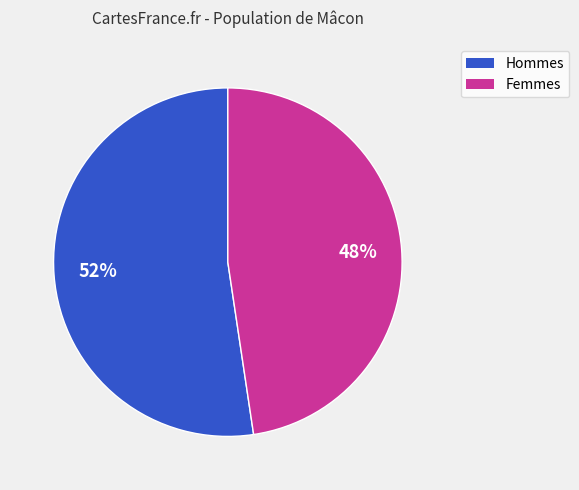

Does any single category account for the majority?

Yes